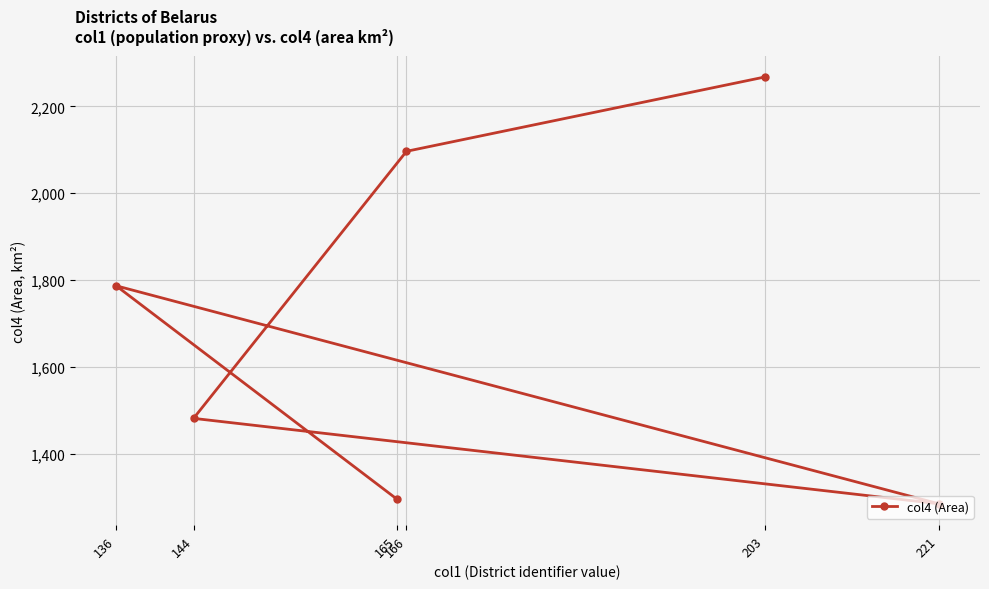

Where is the first local minimum?

221